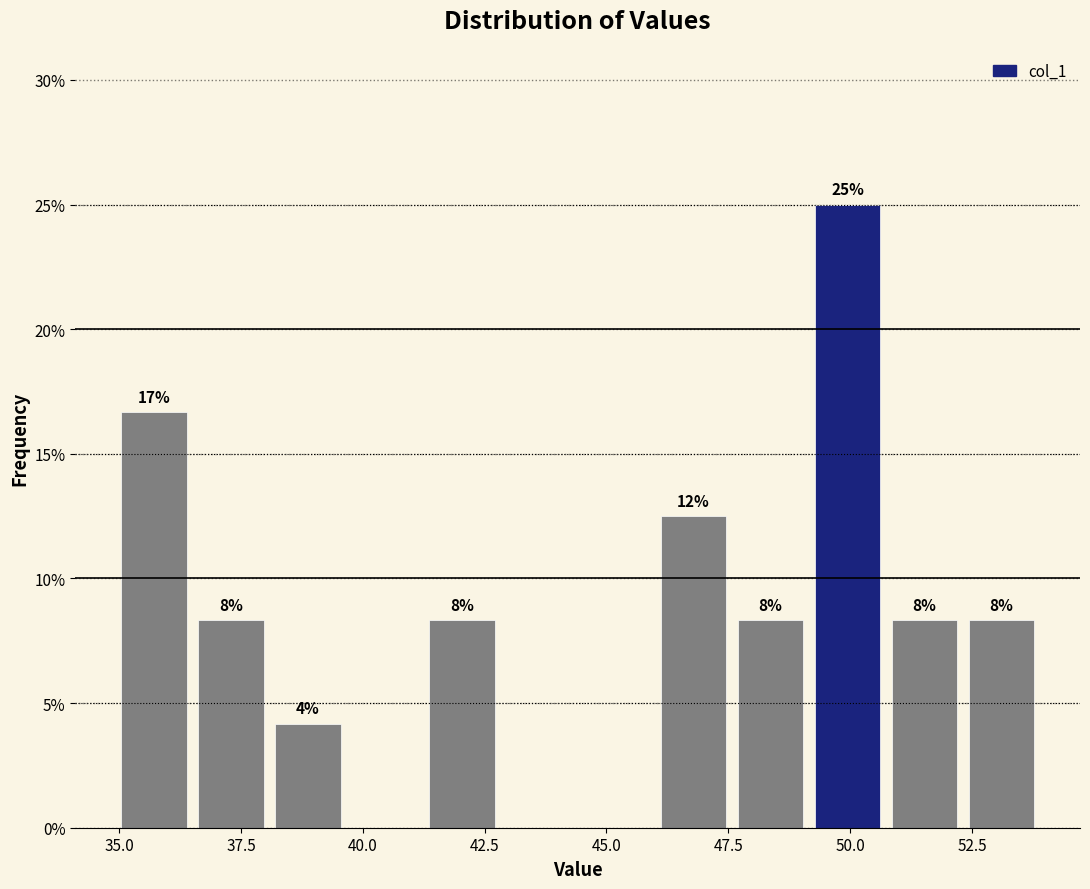

Around what value on the x-axis is the tallest bar? Give the approximate position of its centre, as read against the axis.

50.0